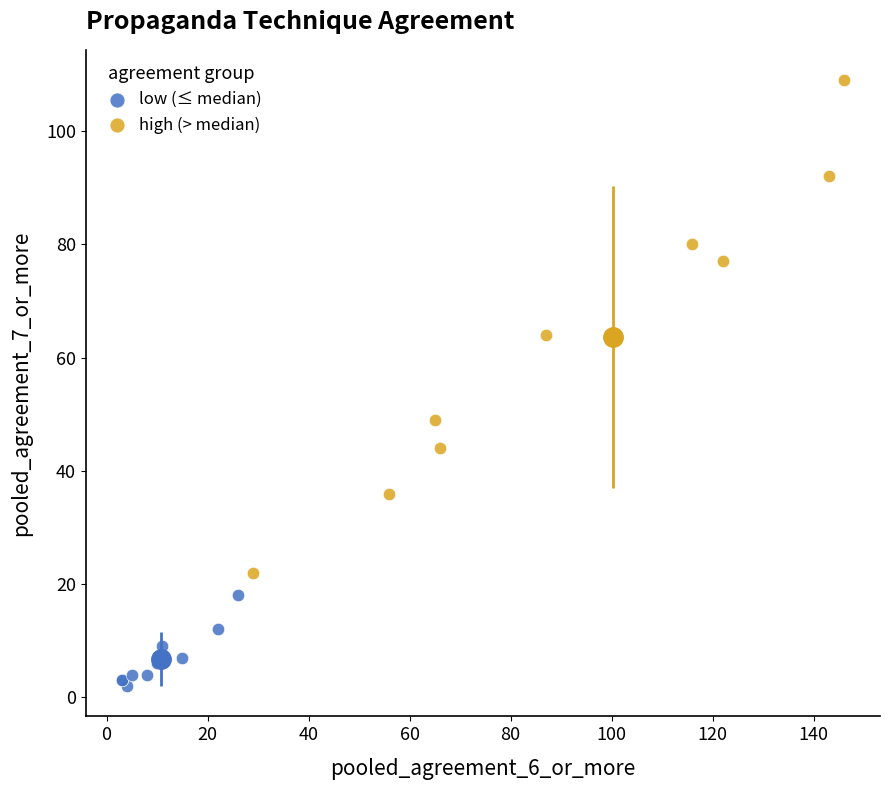

What are all the series names shown in the legend?

low (≤ median), high (> median)